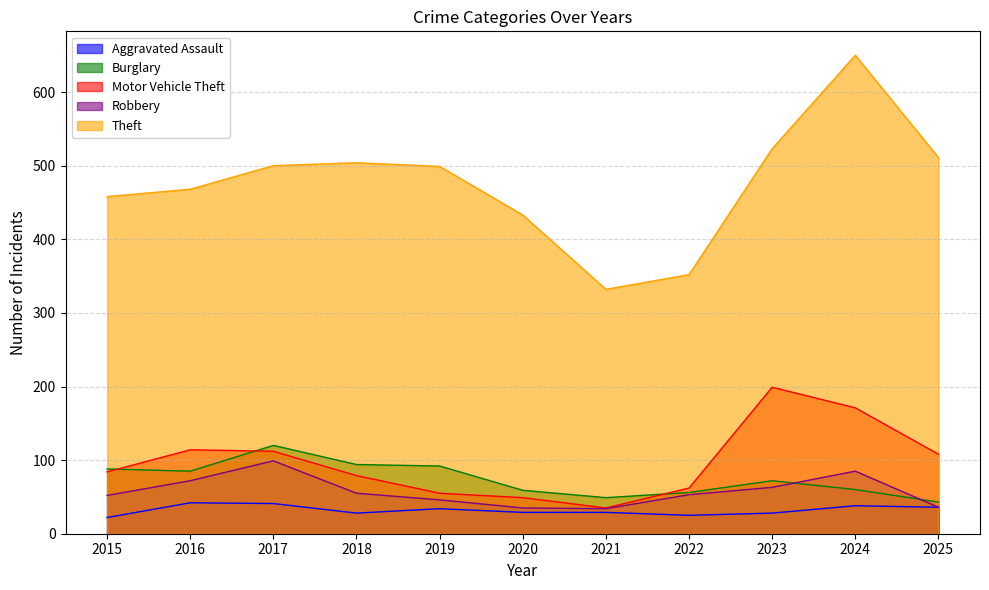

Reading left to right, list all the values displayed in this chart.

Aggravated Assault: 22	42	41	28	34	29	29	25	28	38	36
Burglary: 88	85	120	94	92	59	49	56	72	60	43
Motor Vehicle Theft: 84	114	112	79	55	49	35	62	199	171	108
Robbery: 52	72	99	55	46	35	34	53	63	85	36
Theft: 458	468	500	504	499	433	332	352	523	650	511